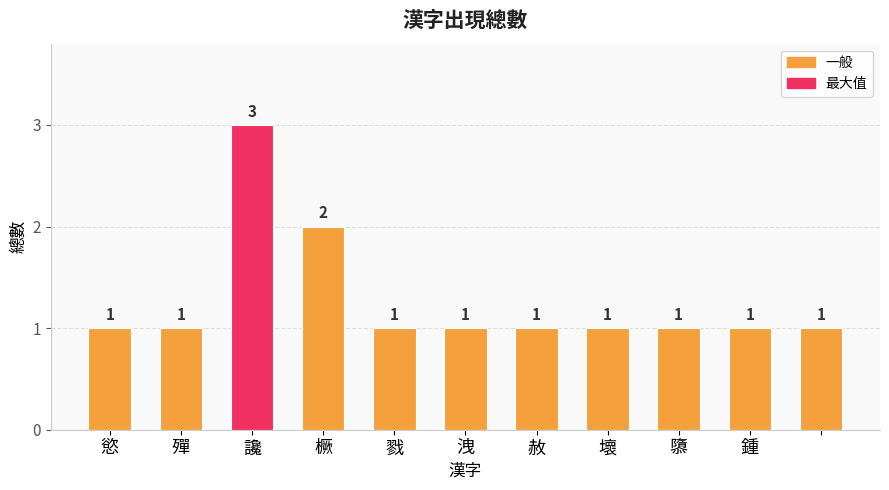

Reading right to left, list all the values displayed in this chart.

1	1	1	1	1	1	1	2	3	1	1